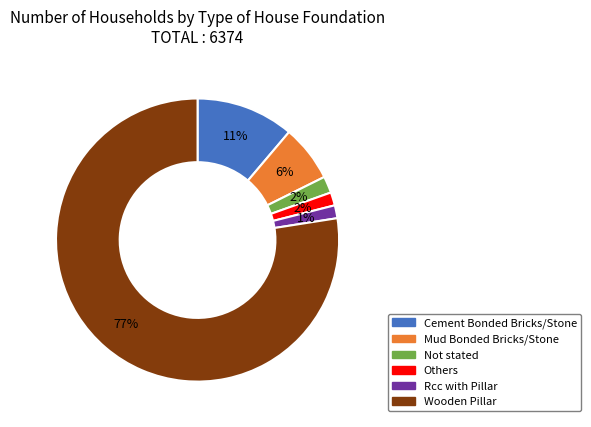

What is the largest slice in the pie chart?

Wooden Pillar